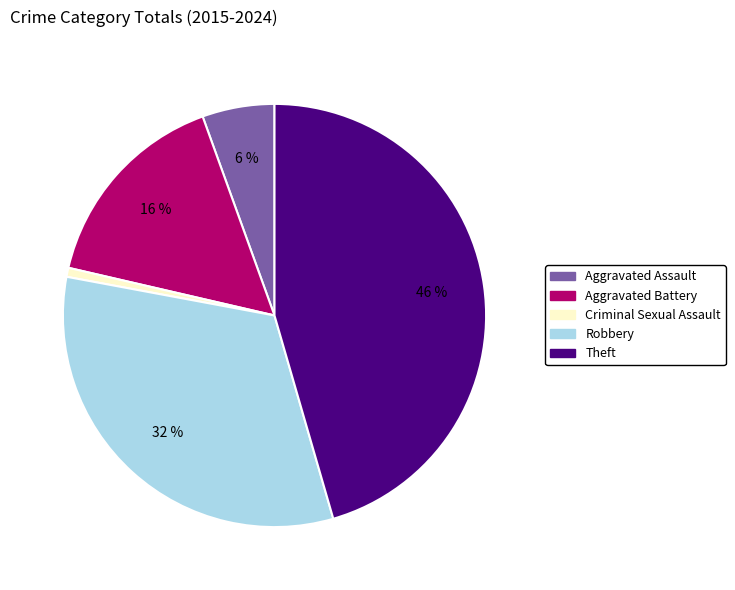

To the nearest percent, what portion does Aggravated Battery represent?

16%